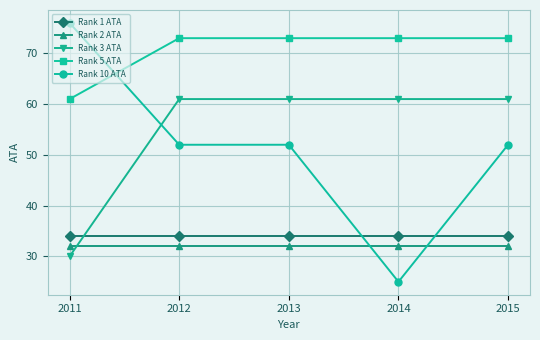

Read the Rank 1 ATA value at 2013.

34